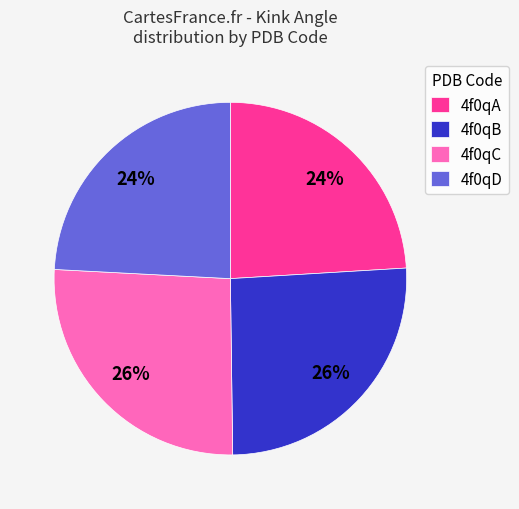

Approximately how many times larger is the value at 4f0qA compared to 4f0qD?

1.0